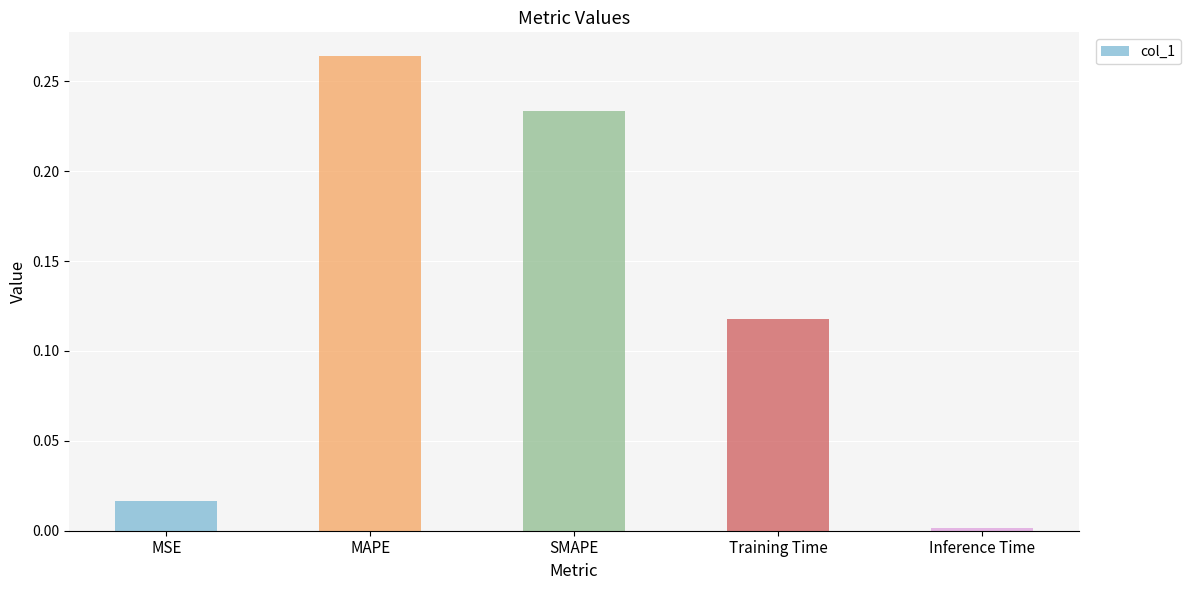

Rank the categories by value from highest to lowest.

MAPE, SMAPE, Training Time, MSE, Inference Time